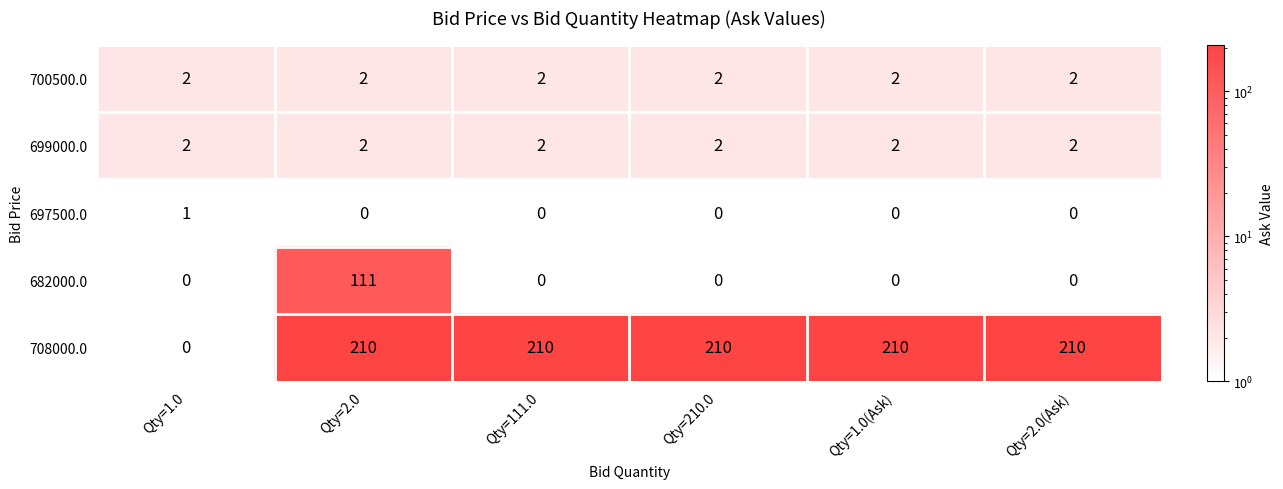

True or false: 699000.0 has a value of 3.2 at Qty=2.0.

False